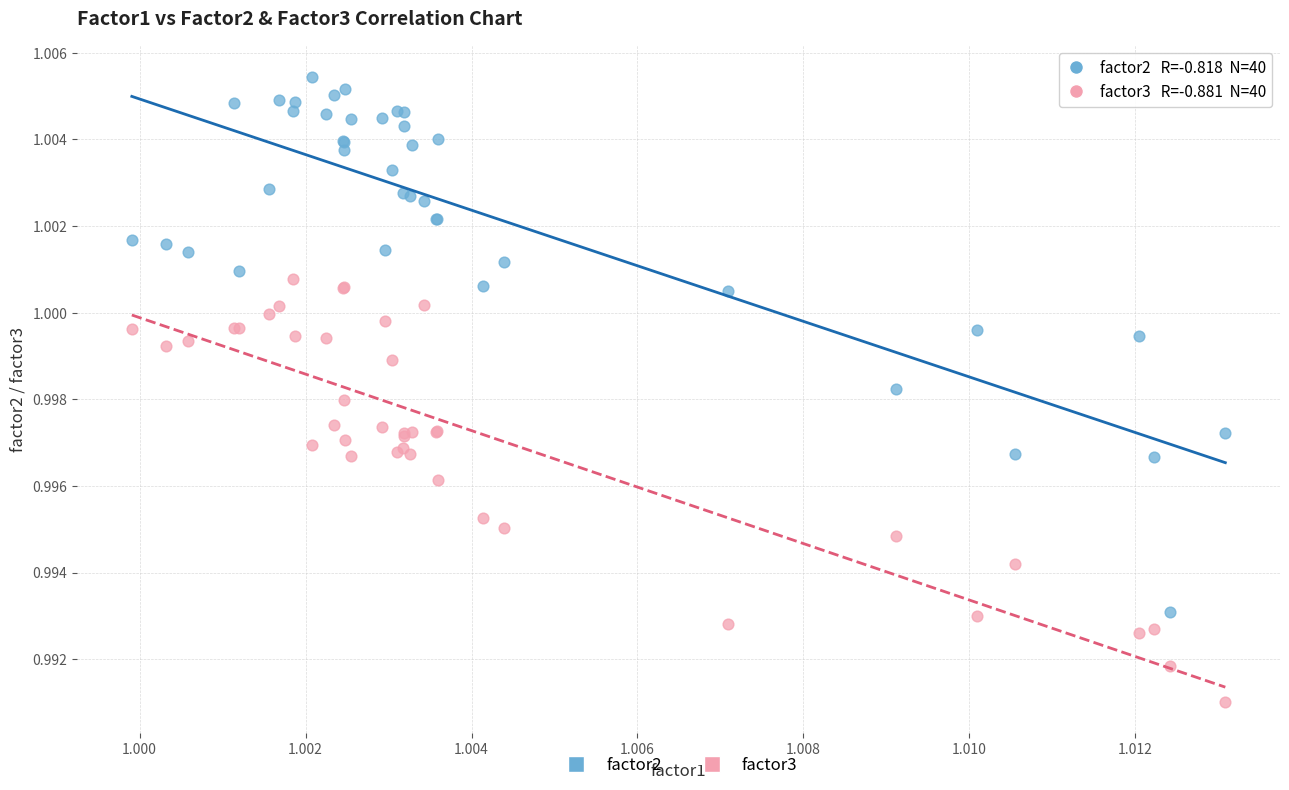

Which series reaches the minimum Y coordinate?

factor3